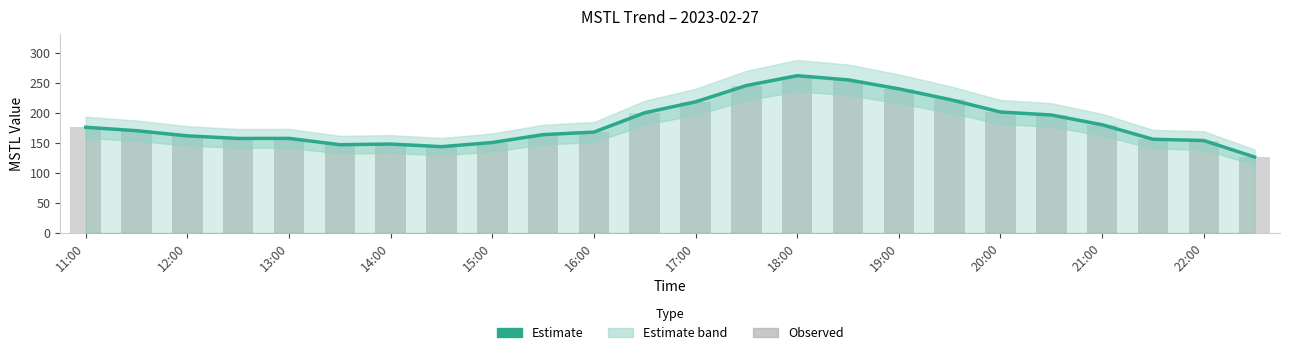

What is the maximum value for MSTL (line)?

262.7